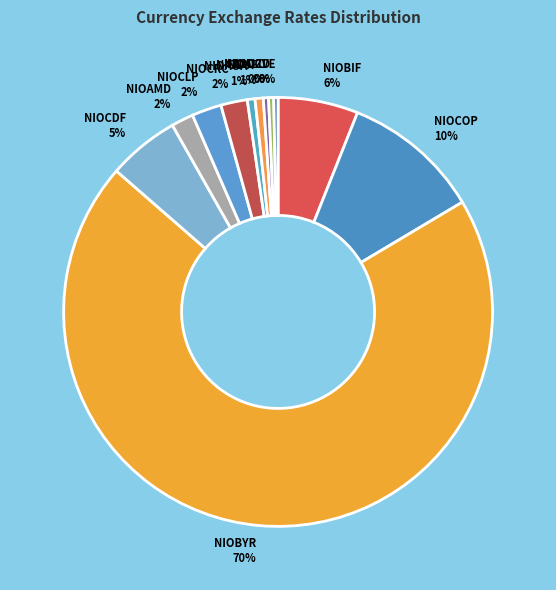

To the nearest percent, what portion does NIOCRC represent?

2%